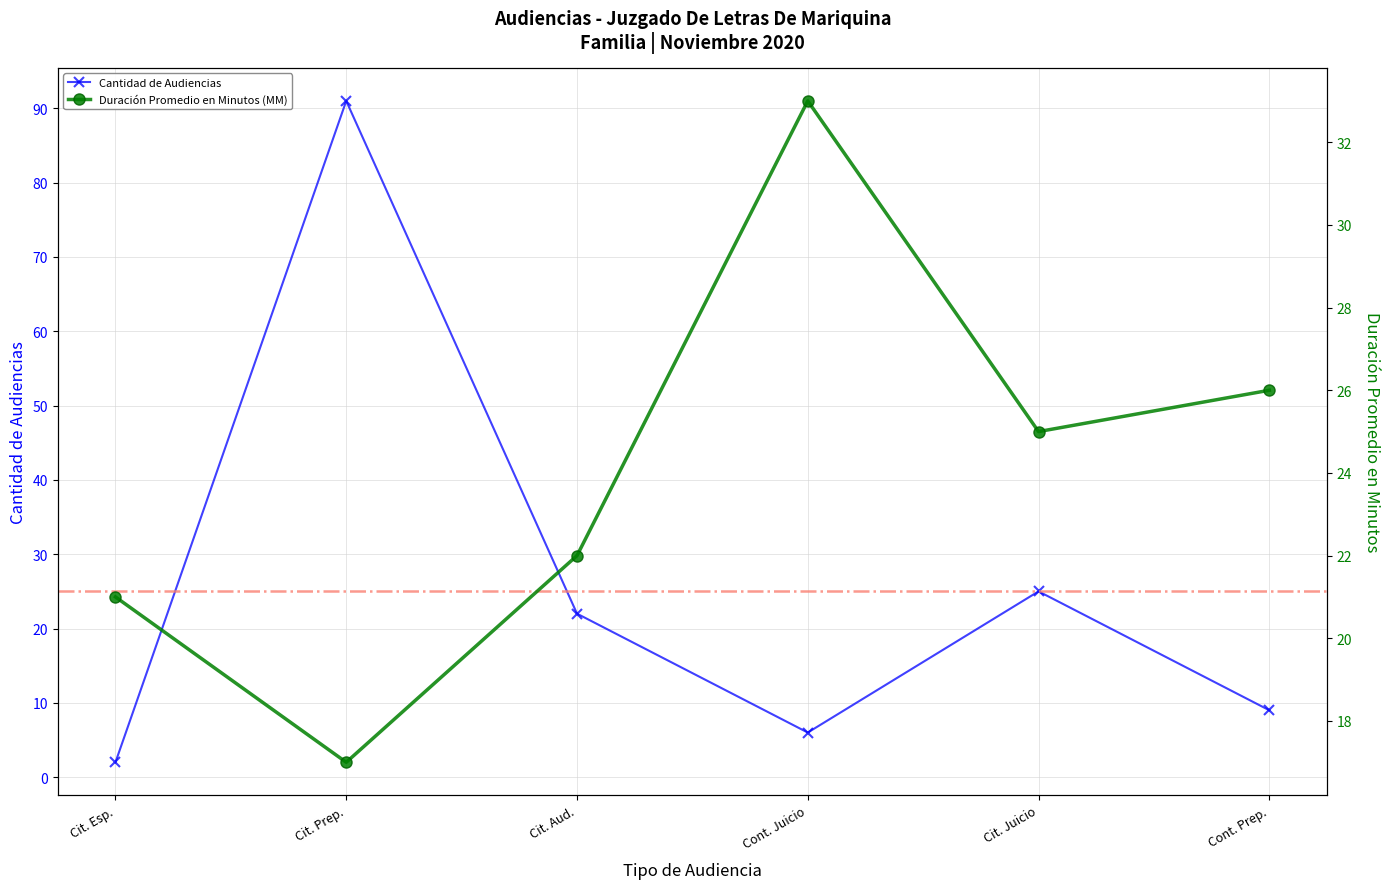

Reading left to right, transcribe all the data shown in this chart.

Cantidad de Audiencias: 2	91	22	6	25	9
Duración Promedio en Minutos (MM): 21	17	22	33	25	26